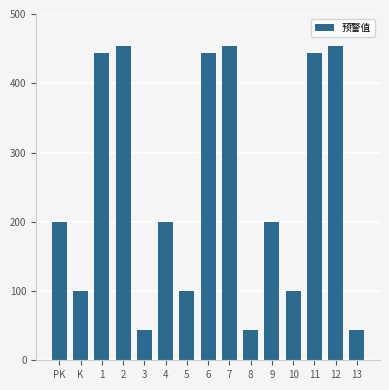

How many bars are there in total?

15